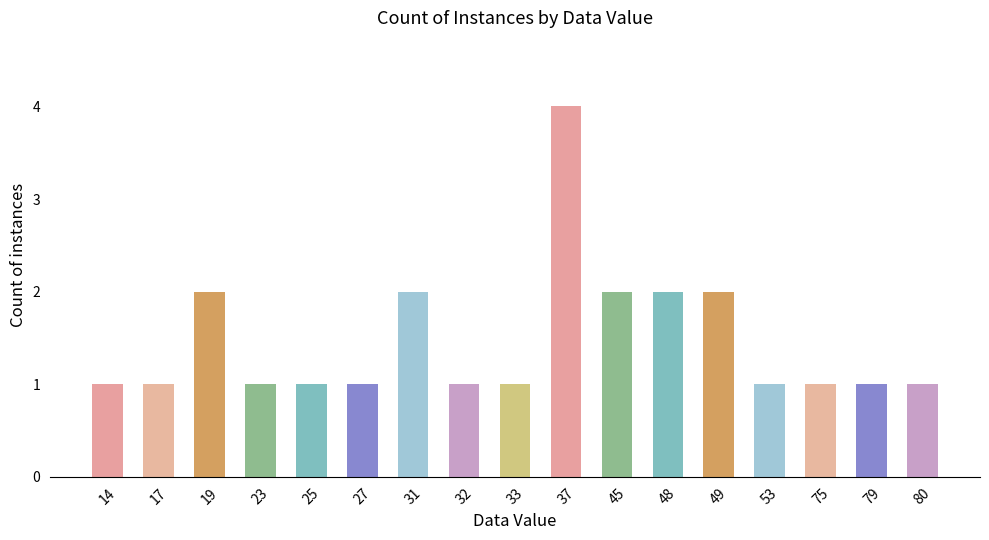

How many bars are there in total?

17